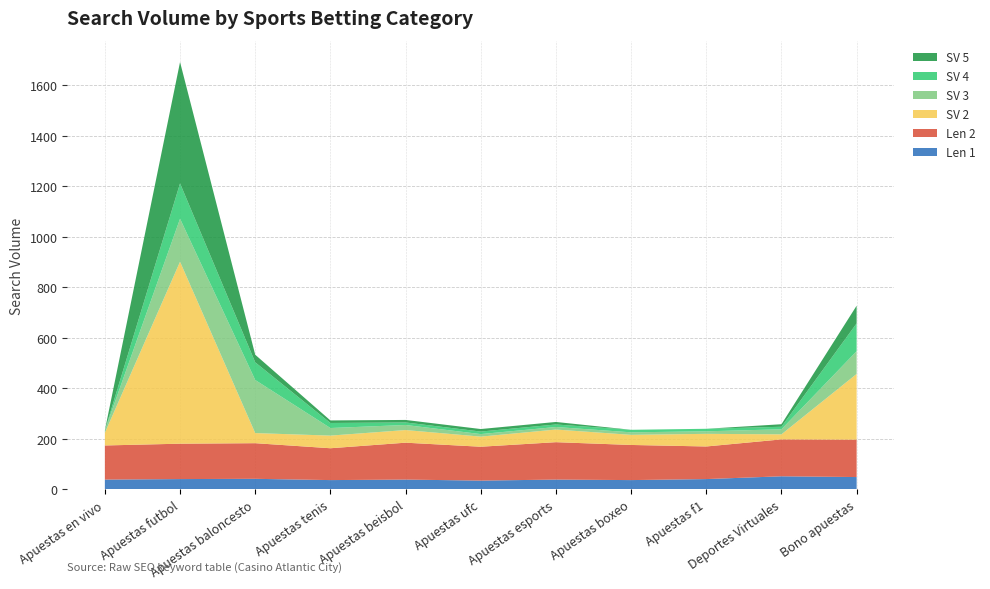

Reading left to right, extract all data points from this chart.

Len 1: Apuestas en vivo=39	Apuestas futbol=41	Apuestas baloncesto=42	Apuestas tenis=37	Apuestas beisbol=39	Apuestas ufc=35	Apuestas esports=39	Apuestas boxeo=37	Apuestas f1=41	Deportes Virtuales=52	Bono apuestas=49
Len 2: Apuestas en vivo=135	Apuestas futbol=140	Apuestas baloncesto=141	Apuestas tenis=126	Apuestas beisbol=146	Apuestas ufc=134	Apuestas esports=148	Apuestas boxeo=139	Apuestas f1=129	Deportes Virtuales=146	Bono apuestas=148
SV 2: Apuestas en vivo=50	Apuestas futbol=720	Apuestas baloncesto=40	Apuestas tenis=50	Apuestas beisbol=50	Apuestas ufc=40	Apuestas esports=50	Apuestas boxeo=40	Apuestas f1=50	Deportes Virtuales=20	Bono apuestas=260
SV 3: Apuestas en vivo=10	Apuestas futbol=170	Apuestas baloncesto=210	Apuestas tenis=30	Apuestas beisbol=20	Apuestas ufc=10	Apuestas esports=10	Apuestas boxeo=10	Apuestas f1=10	Deportes Virtuales=20	Bono apuestas=90
SV 4: Apuestas en vivo=0	Apuestas futbol=140	Apuestas baloncesto=70	Apuestas tenis=20	Apuestas beisbol=10	Apuestas ufc=10	Apuestas esports=10	Apuestas boxeo=10	Apuestas f1=10	Deportes Virtuales=10	Bono apuestas=110
SV 5: Apuestas en vivo=0	Apuestas futbol=480	Apuestas baloncesto=30	Apuestas tenis=10	Apuestas beisbol=10	Apuestas ufc=10	Apuestas esports=10	Apuestas boxeo=0	Apuestas f1=0	Deportes Virtuales=10	Bono apuestas=70